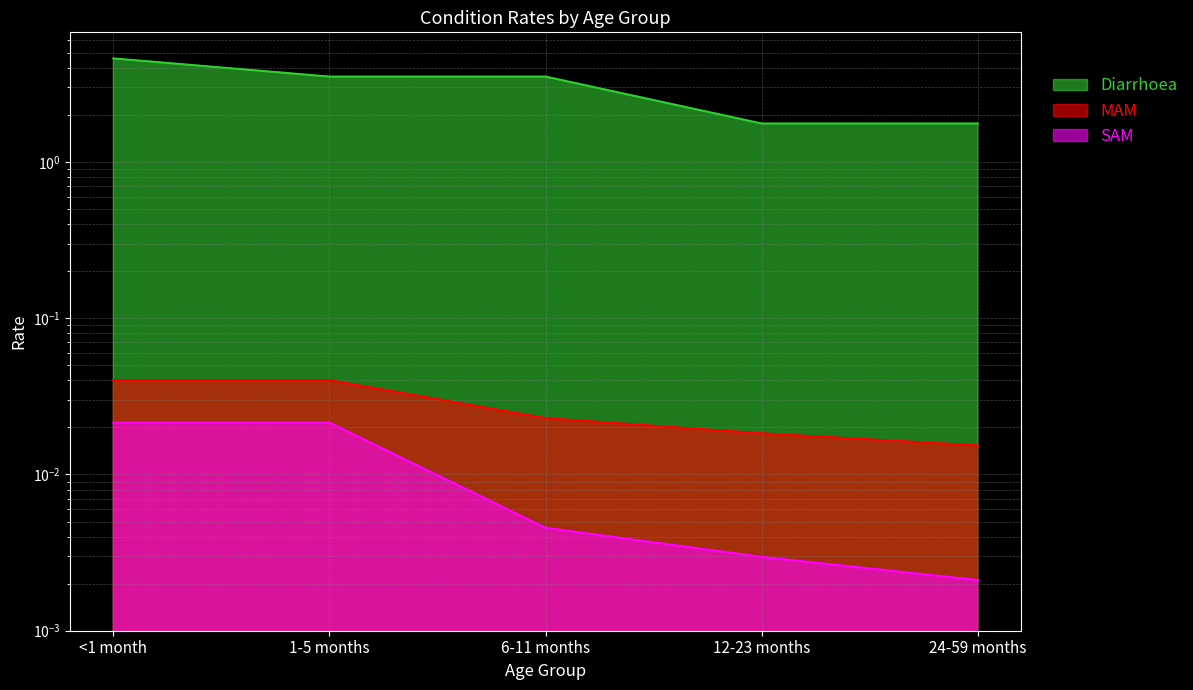

Count the MAM values in the range 0 to 1.

5